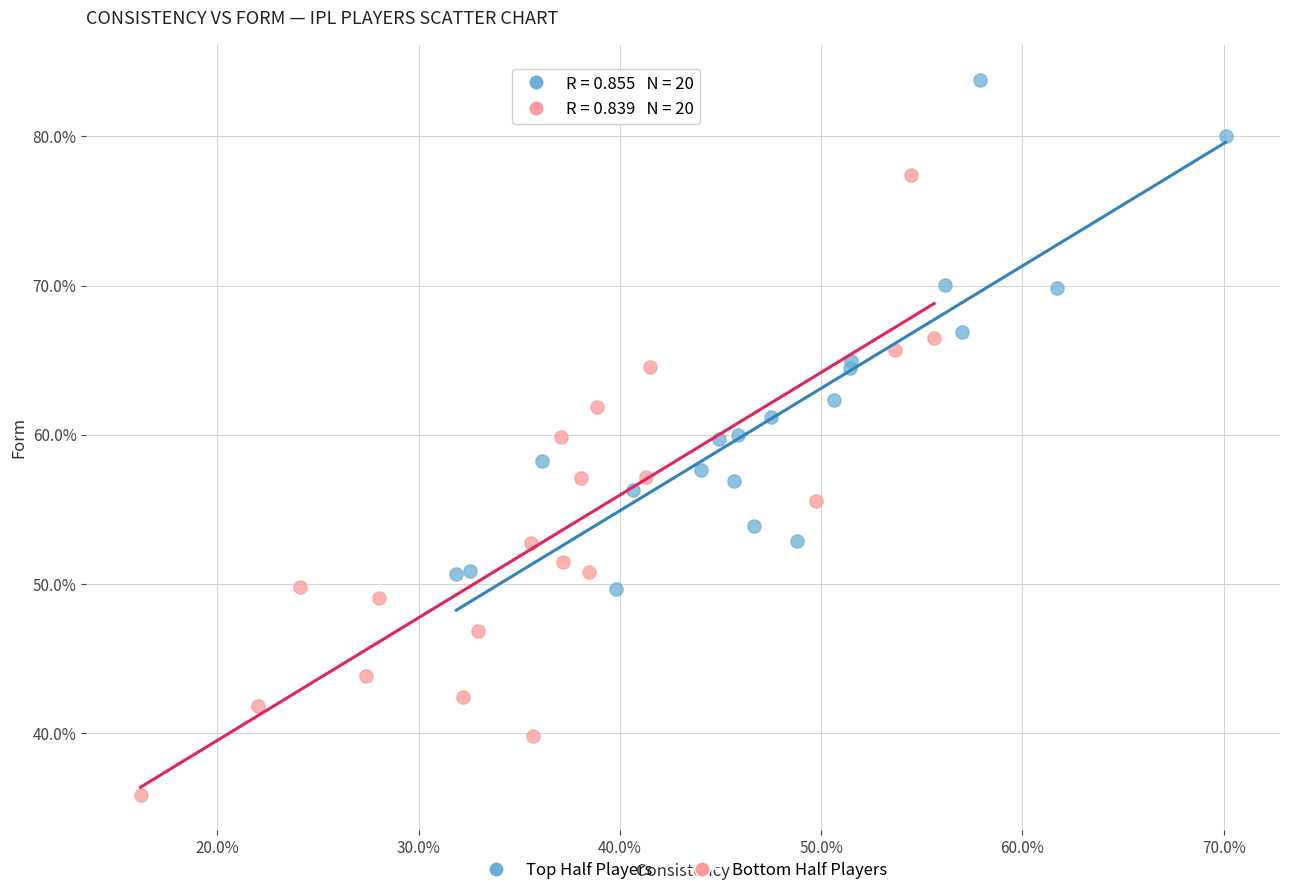

What are all the series names shown in the legend?

Top Half Players, Bottom Half Players